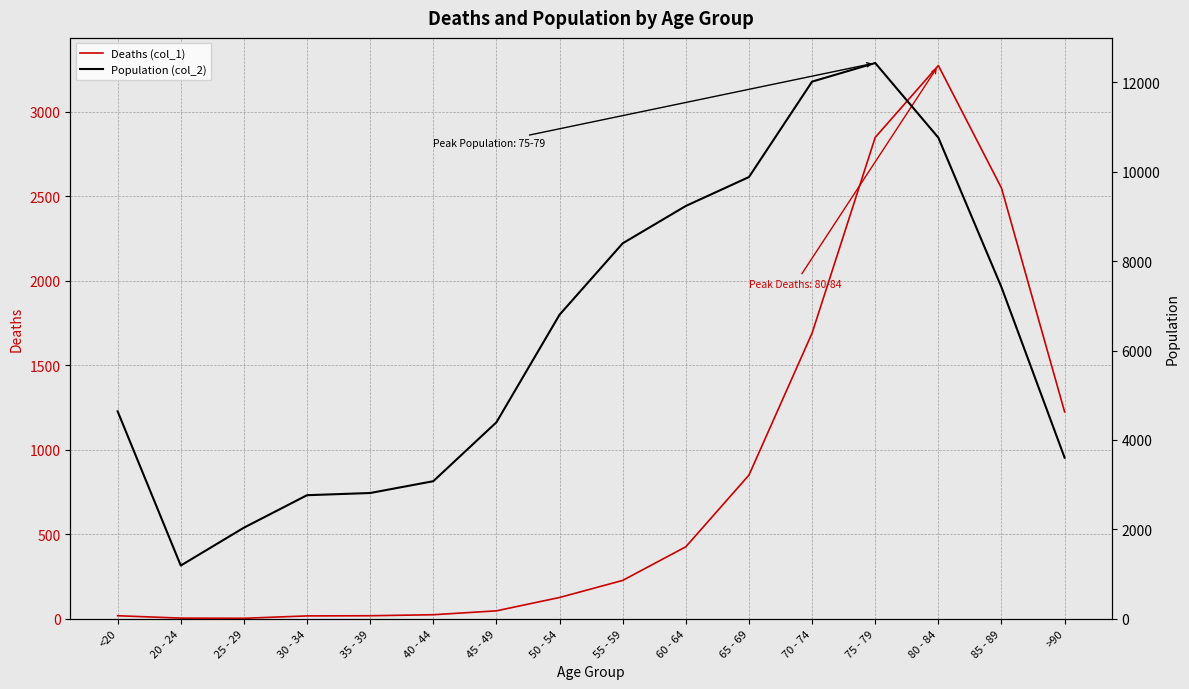

What is the sum of all Deaths (col_1) values?

13343